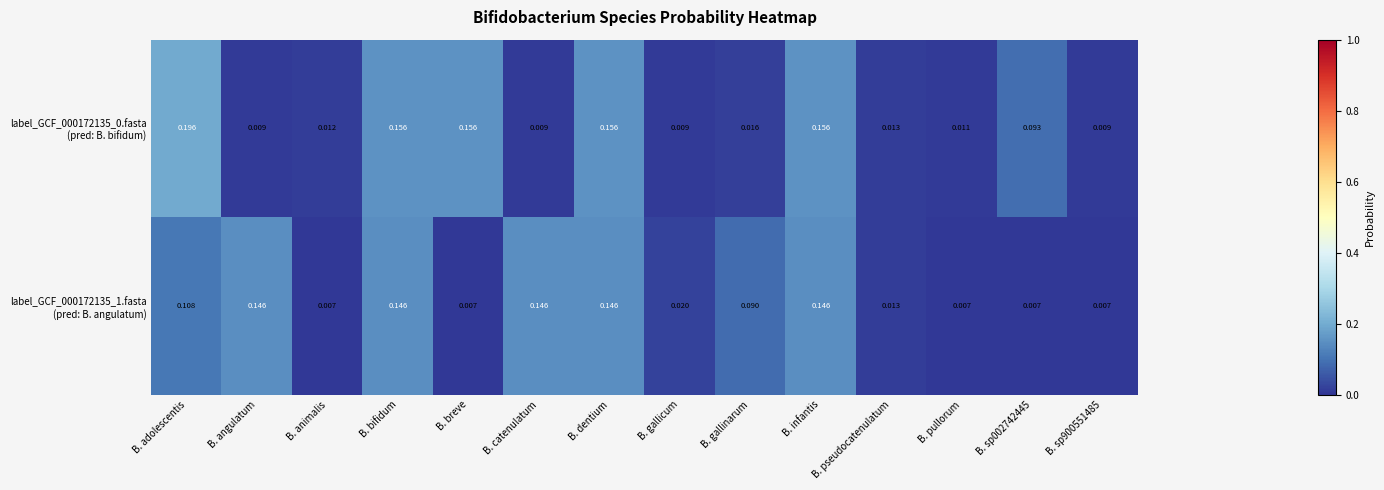

At which category is the sum across all series the highest?

B. adolescentis